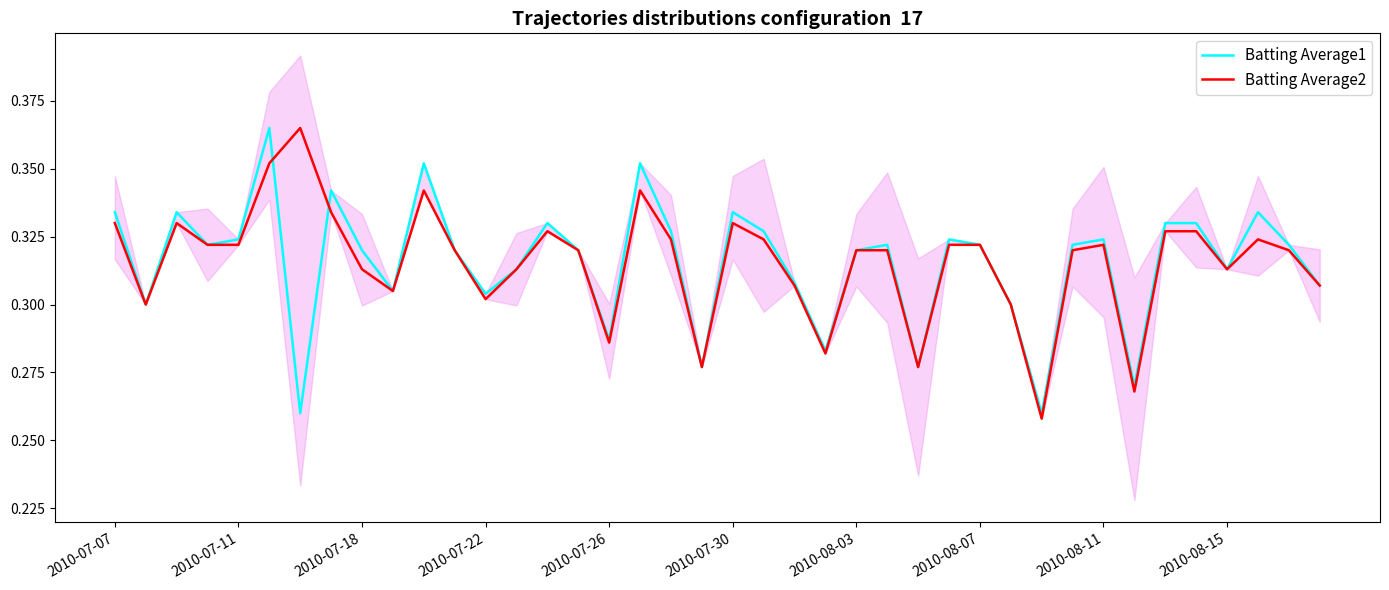

Is it true that Batting Average2 equals 0.3 at 13?

True